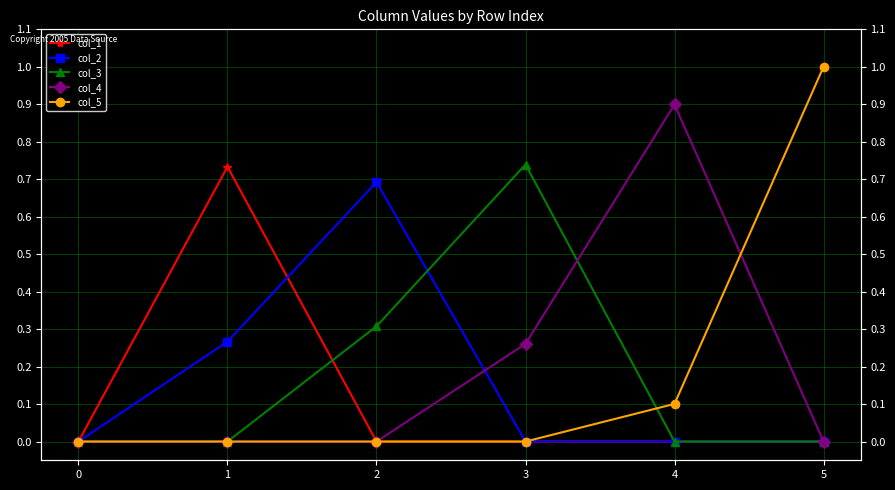

The value of col_4 at 0 is 0.5. True or false?

False